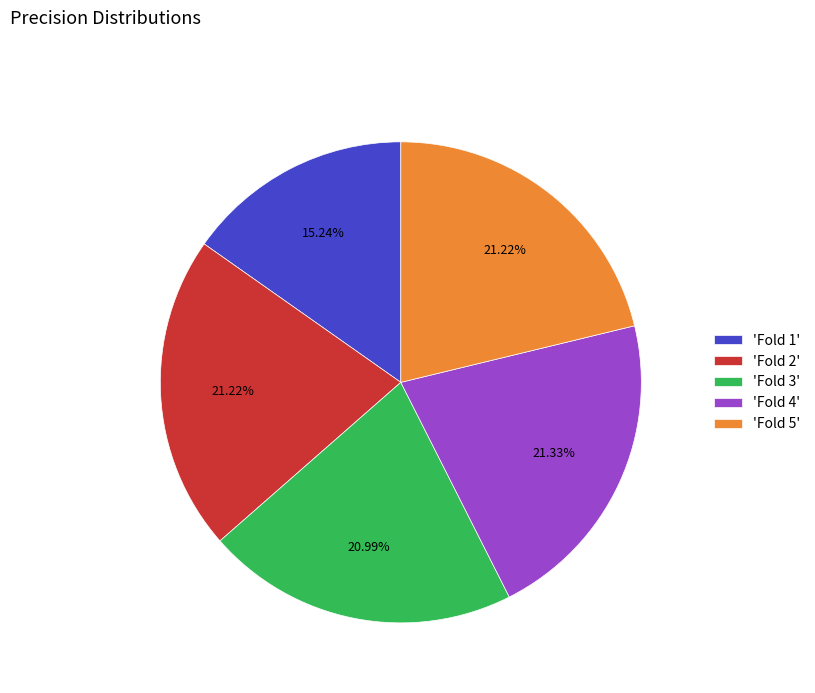

Does any single category account for the majority?

No